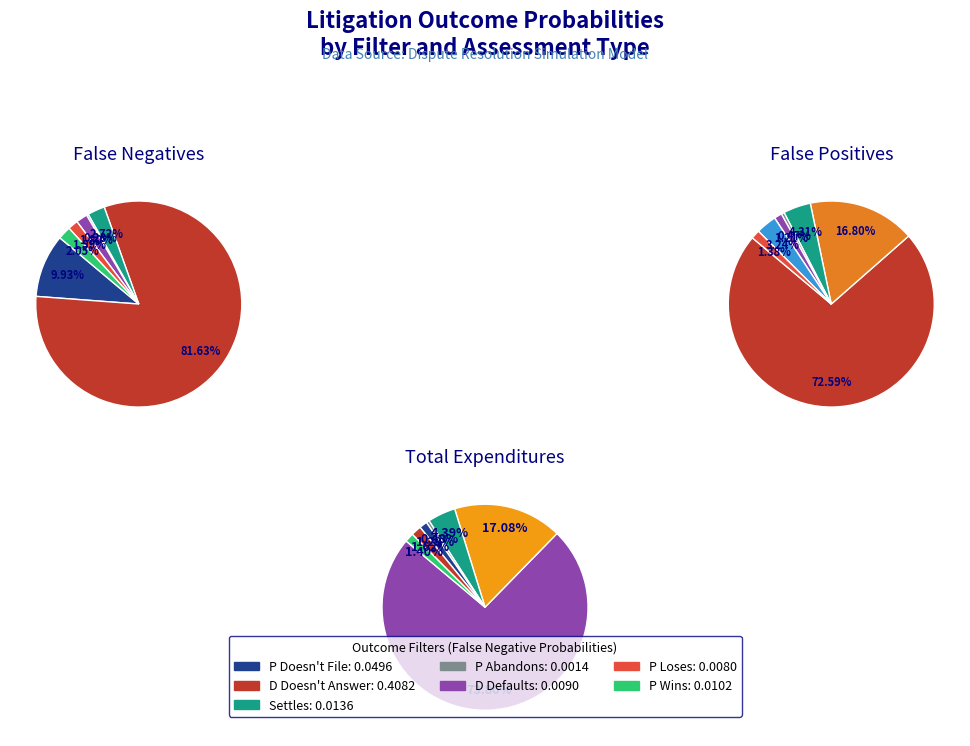

To the nearest percent, what portion does false_positives represent?

17%